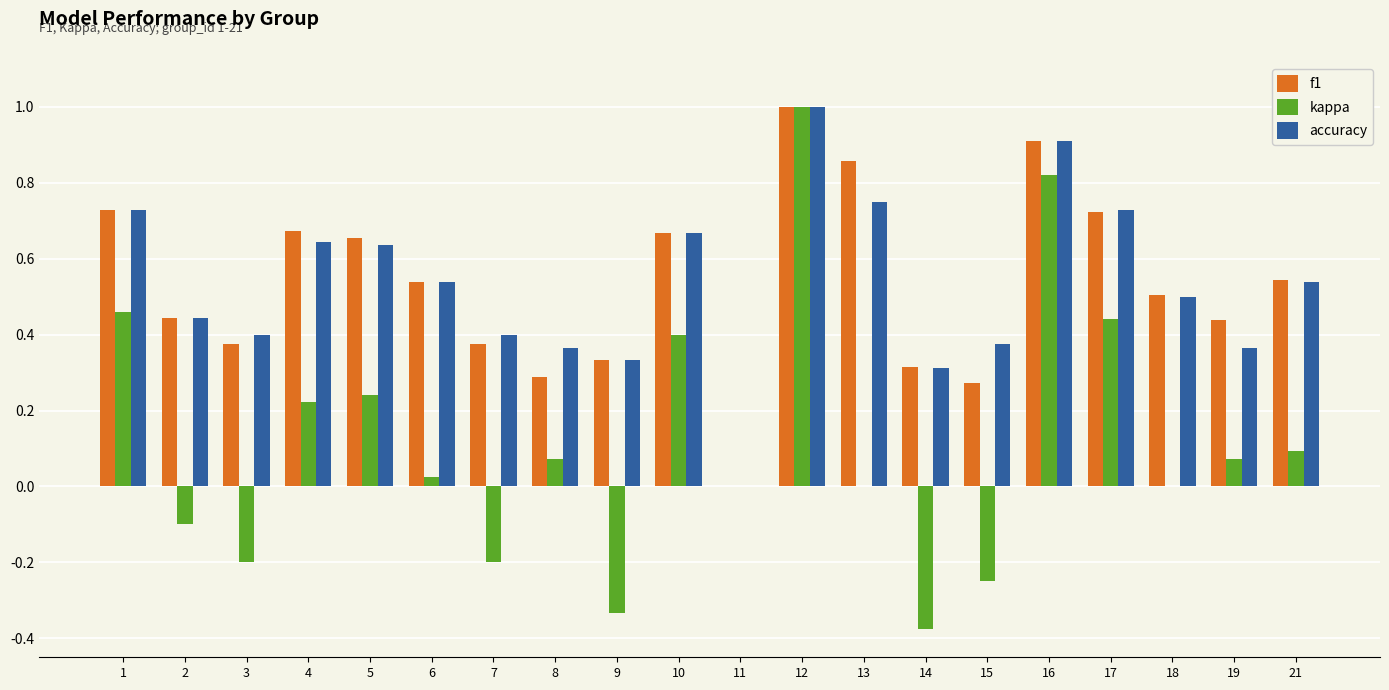

How many values in f1 are above zero?

19